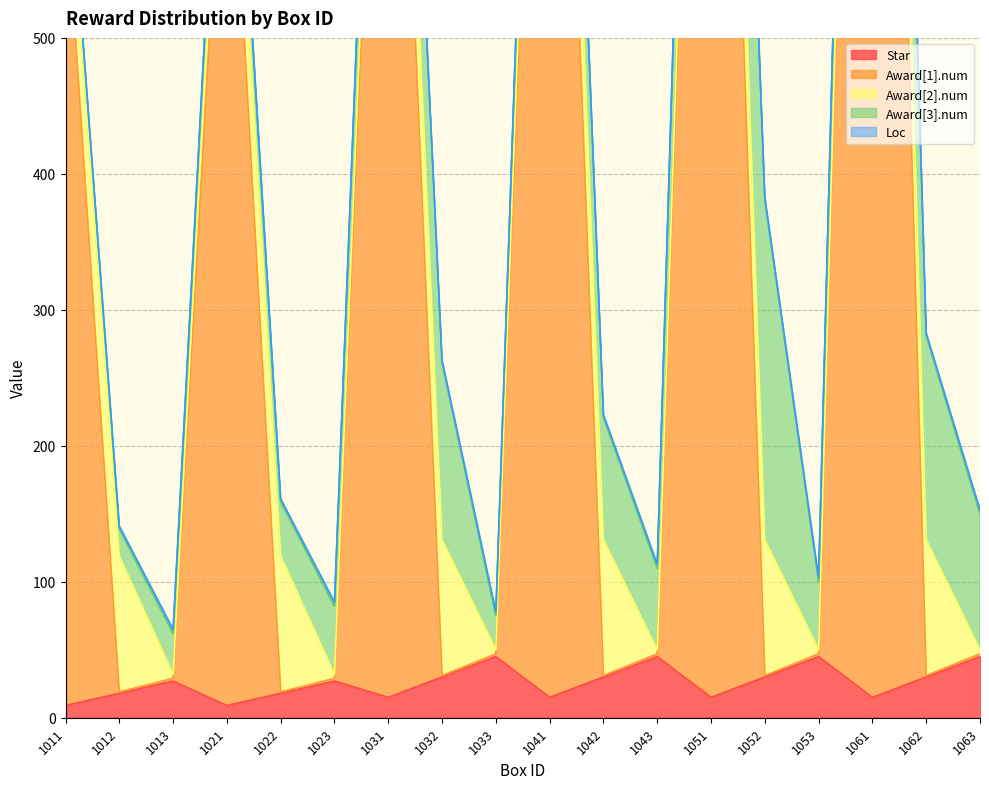

Which label corresponds to the smallest value in the chart?

1012